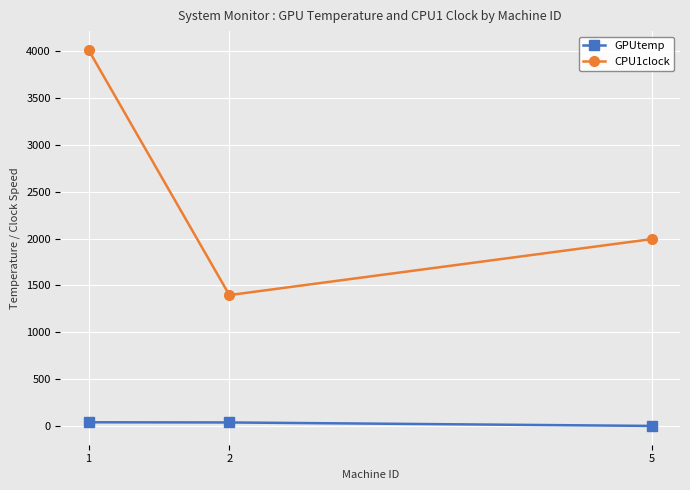

Is it true that GPUtemp equals 0 at 5?

True